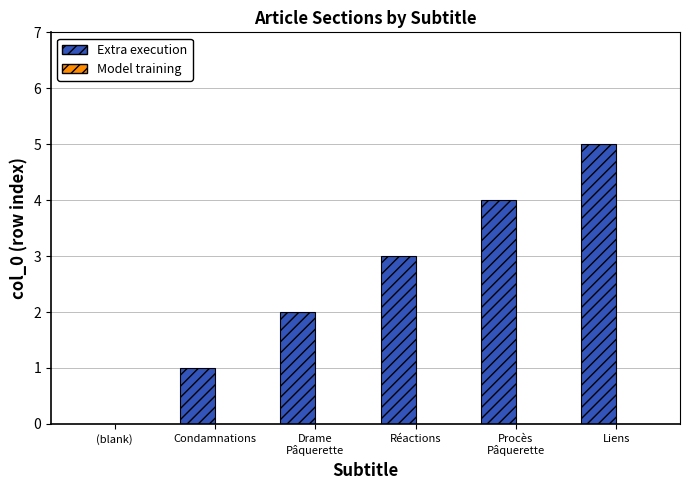

What is the change in value from Condamnations to Réactions?

+2